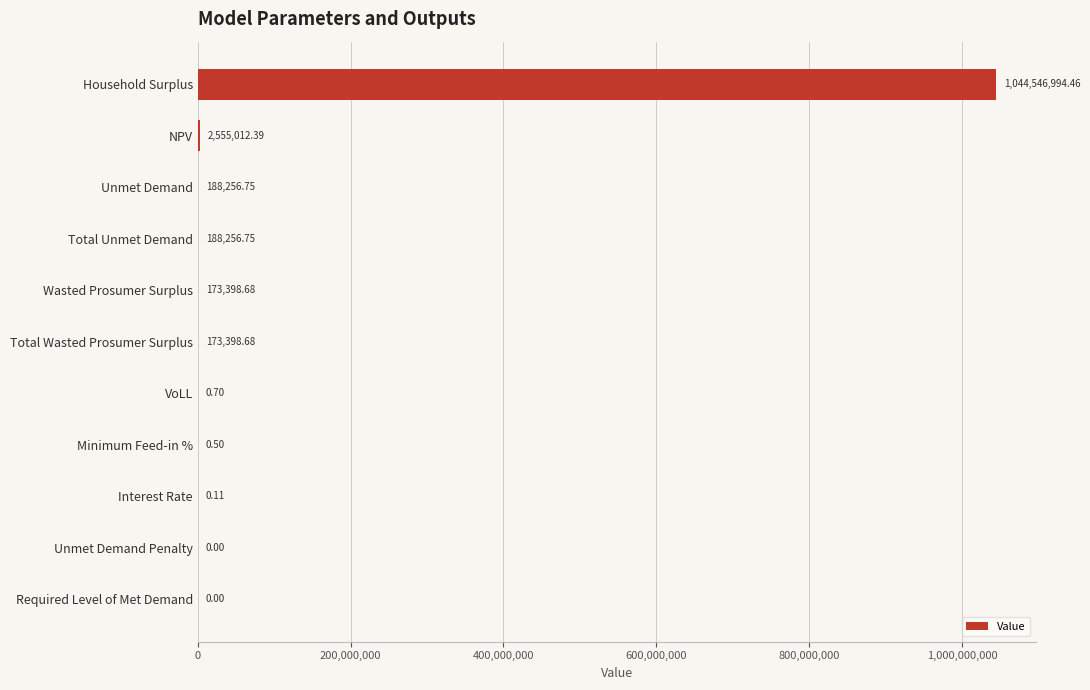

Where is the data nearest to the value 522273497?

NPV